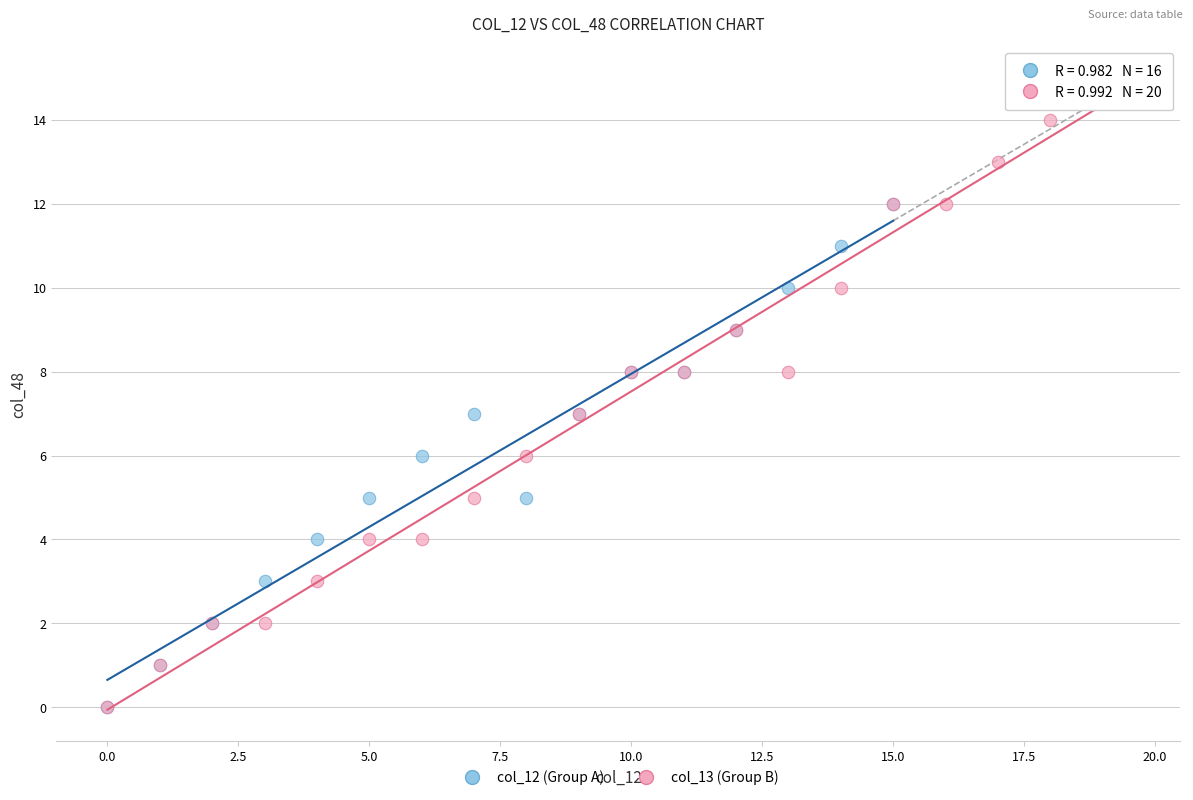

What are all the series names shown in the legend?

col_12 (Group A), col_13 (Group B)